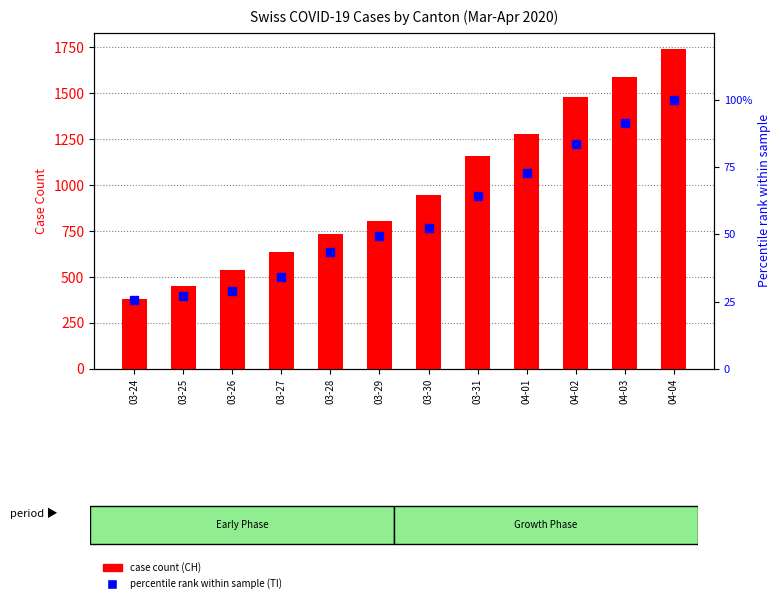

What is the value of the percentile rank within sample (TI) bar at the 1st from the left?

25.5